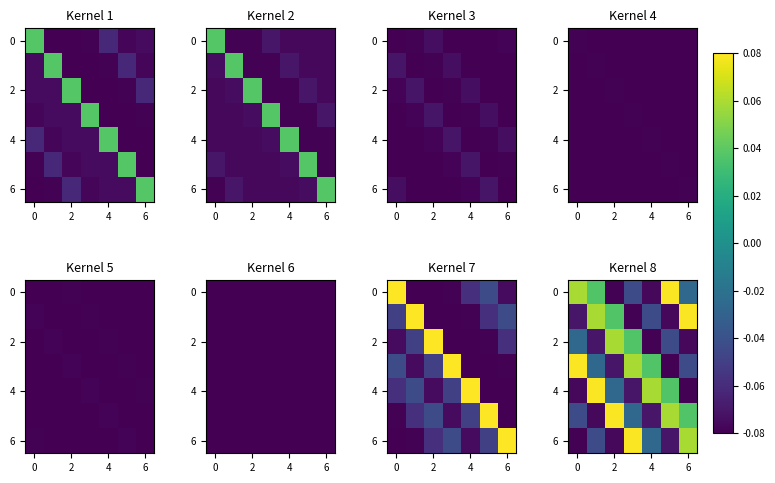

How many values in the 0 series exceed 0?

3